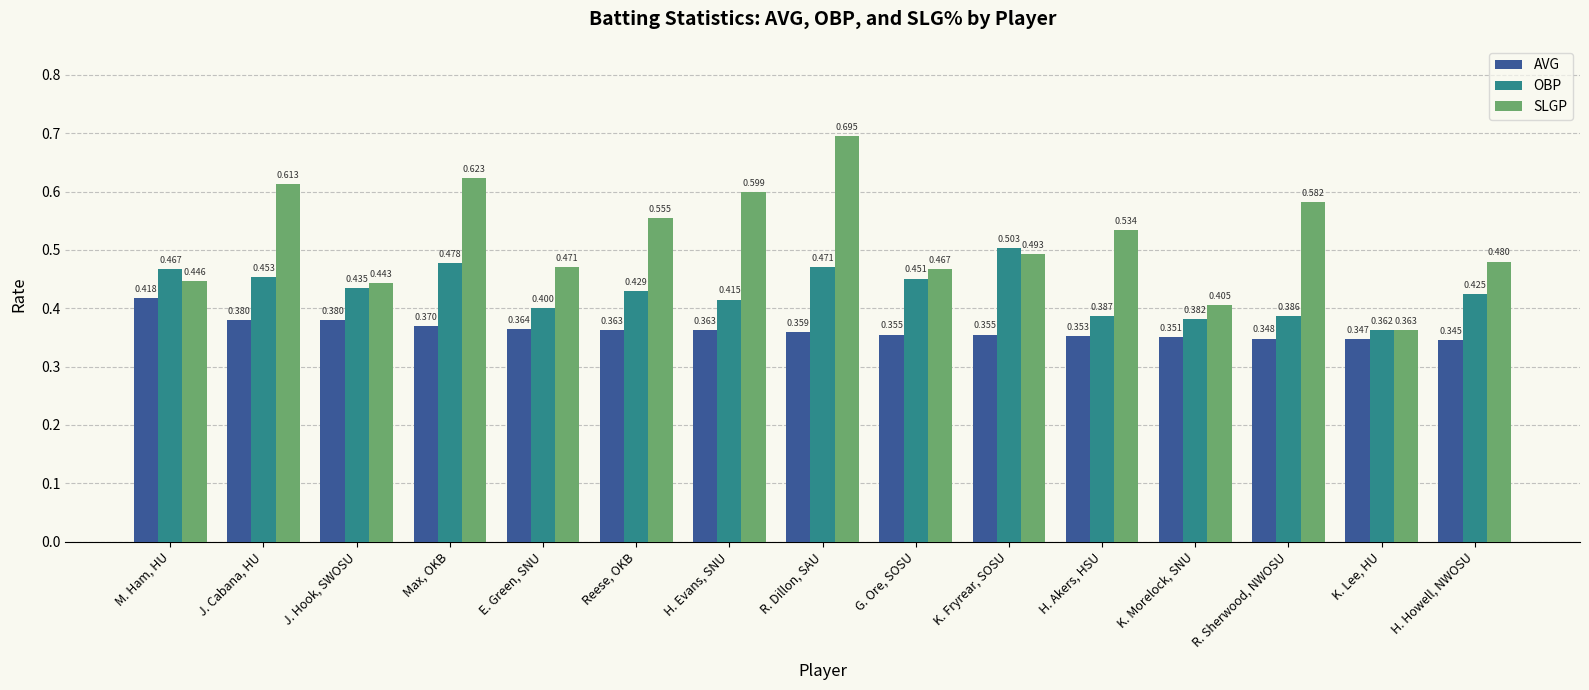

The value of SLGP at R. Dillon, SAU is 1.1. True or false?

False